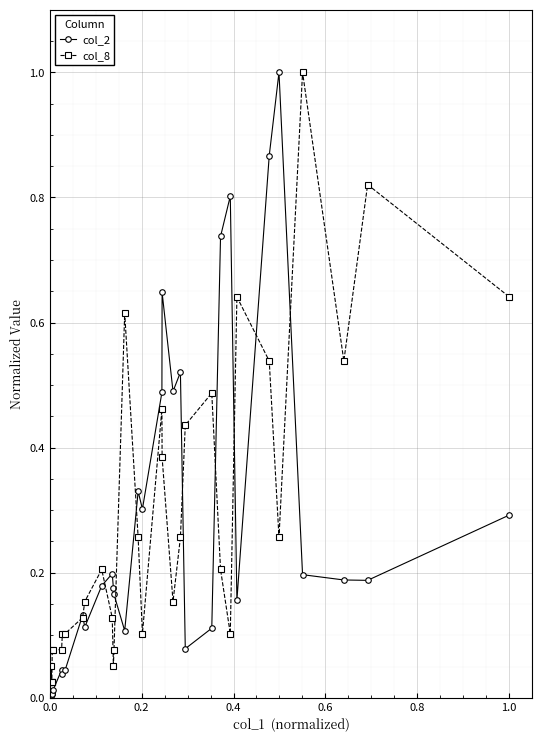

What is the sum of all col_8 values?

9.2